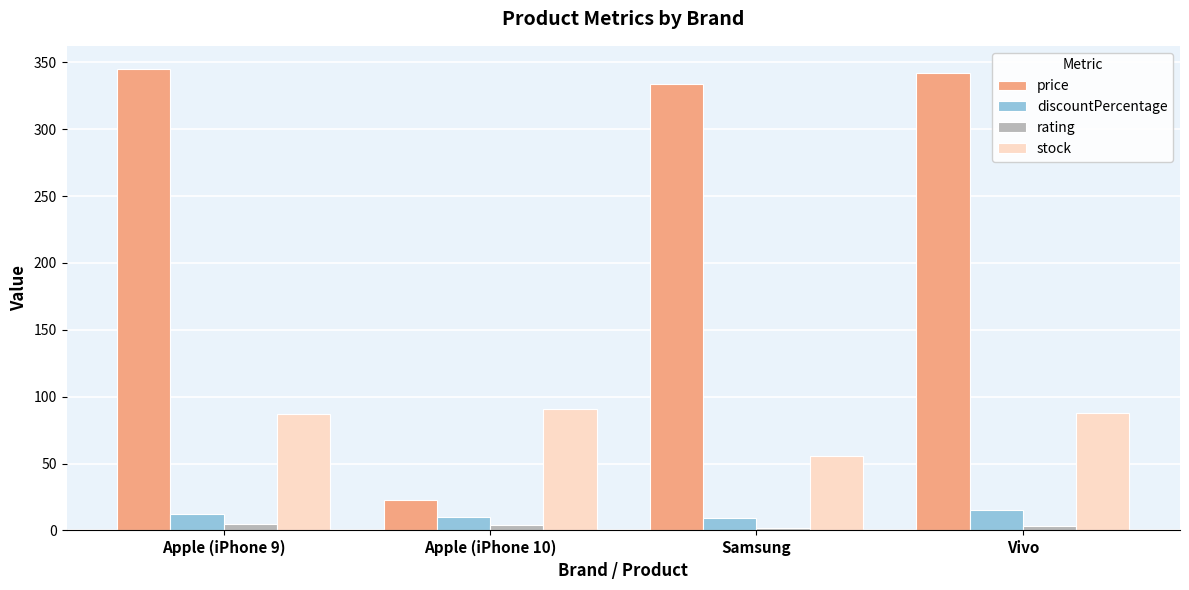

Are the bars grouped side by side (vs. stacked)?

Yes